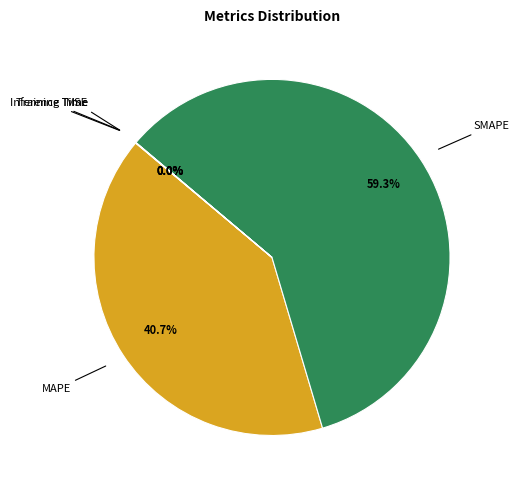

Is there a majority slice in this chart?

Yes